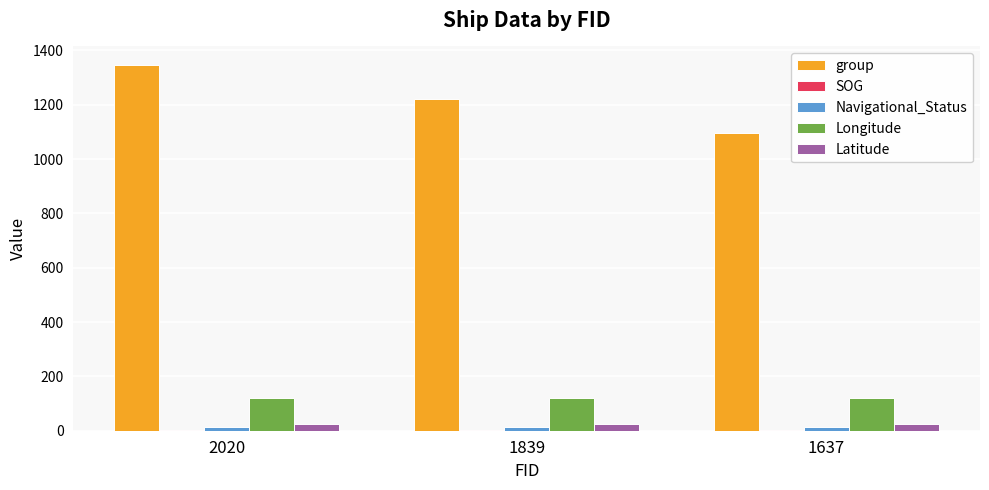

What is the average value of the Longitude series?

119.5